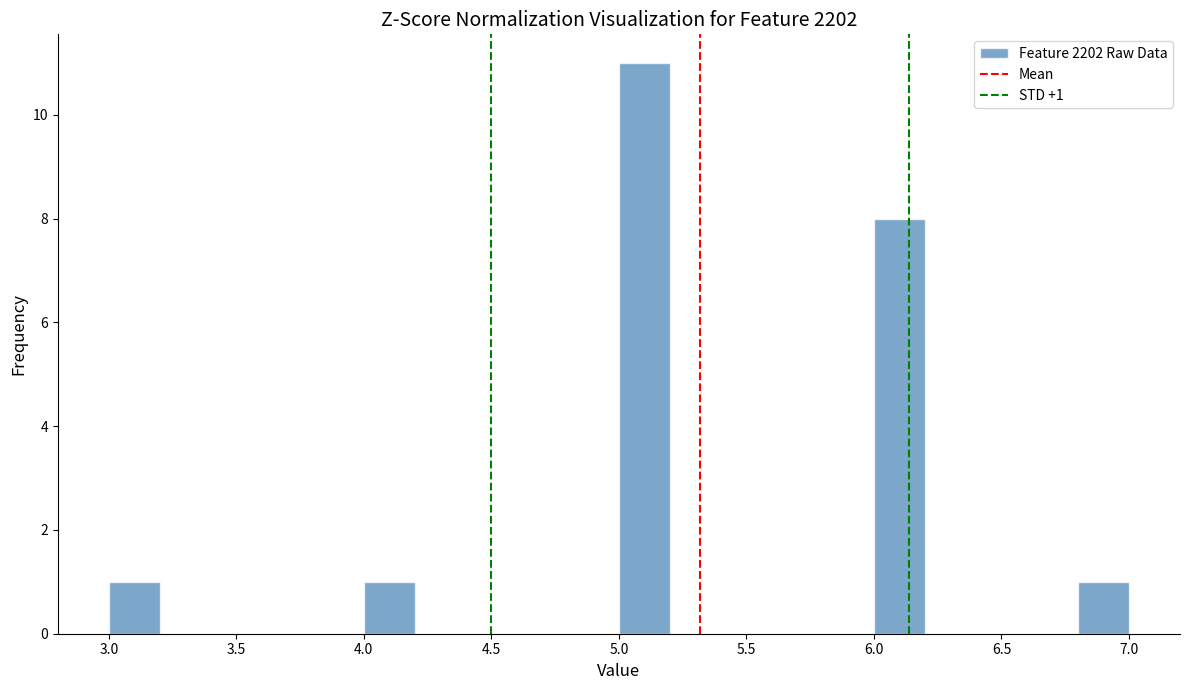

Which range on the x-axis has the tallest bar?

5.0 to 5.2